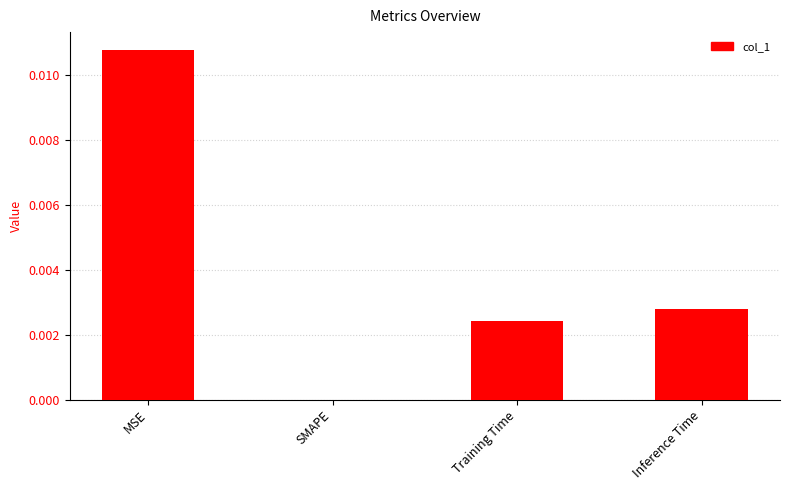

How many values are above zero?

3